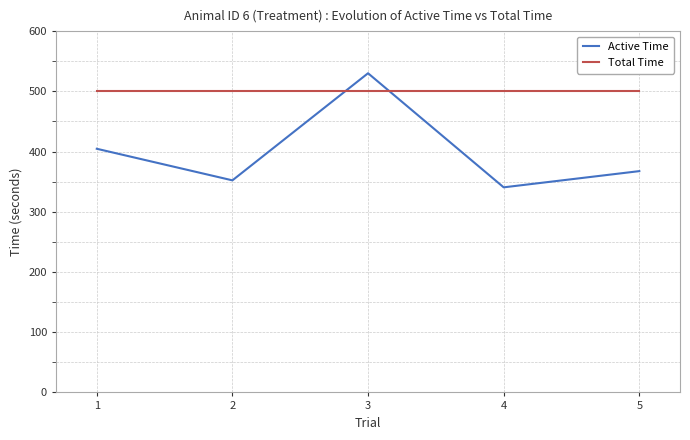

Rank the categories by Active Time value from highest to lowest.

3, 1, 5, 2, 4